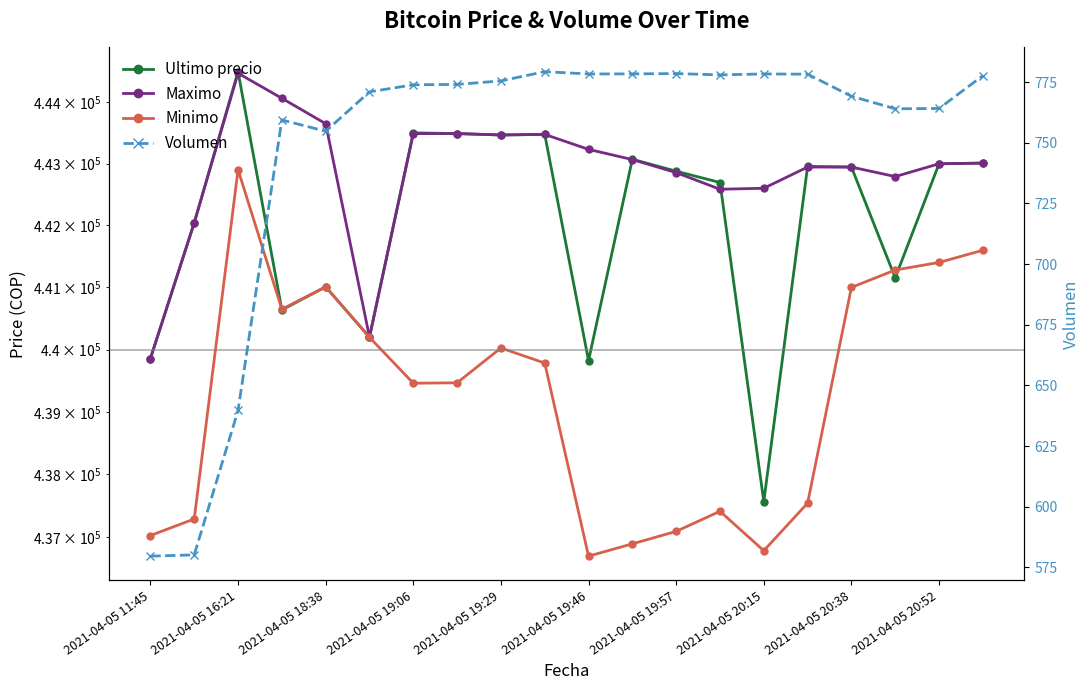

True or false: Volumen and Maximo intersect in this chart.

False